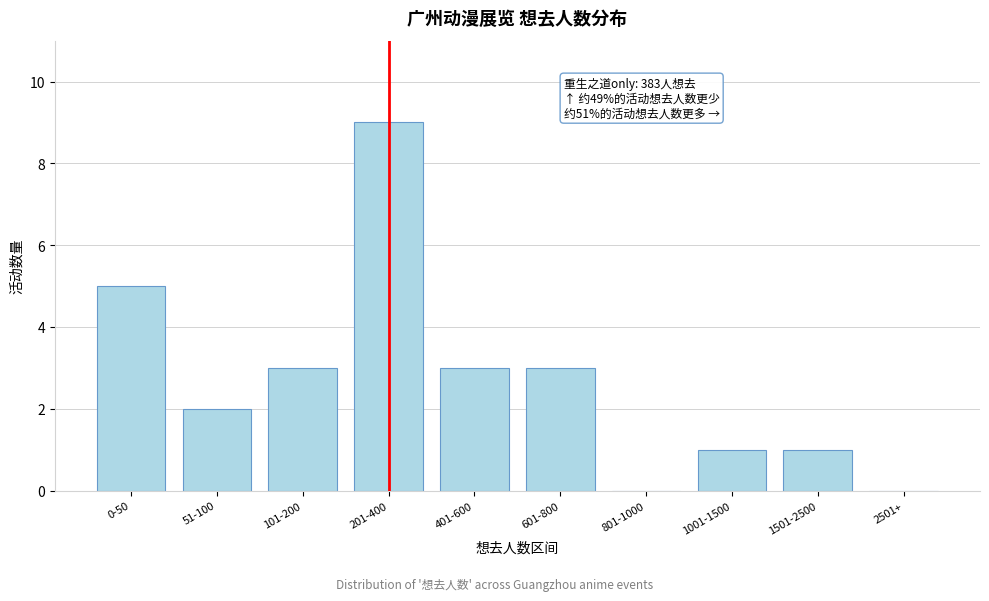

Reading left to right, extract all data points from this chart.

0-50=5	51-100=2	101-200=3	201-400=9	401-600=3	601-800=3	801-1000=0	1001-1500=1	1501-2500=1	2501+=0